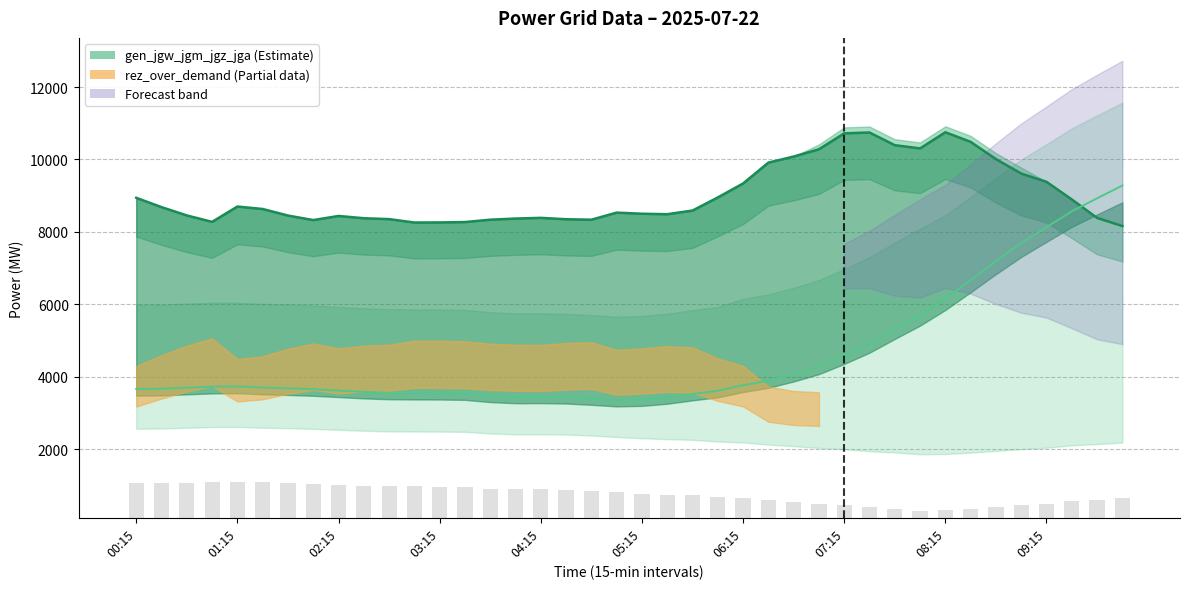

Which category has the lowest value across all series?

08:00